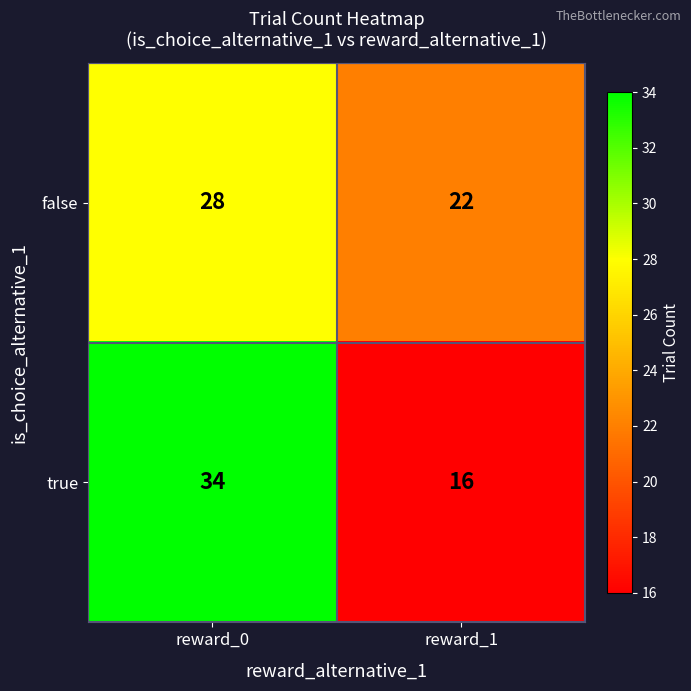

What is the highest value of the false series?

28